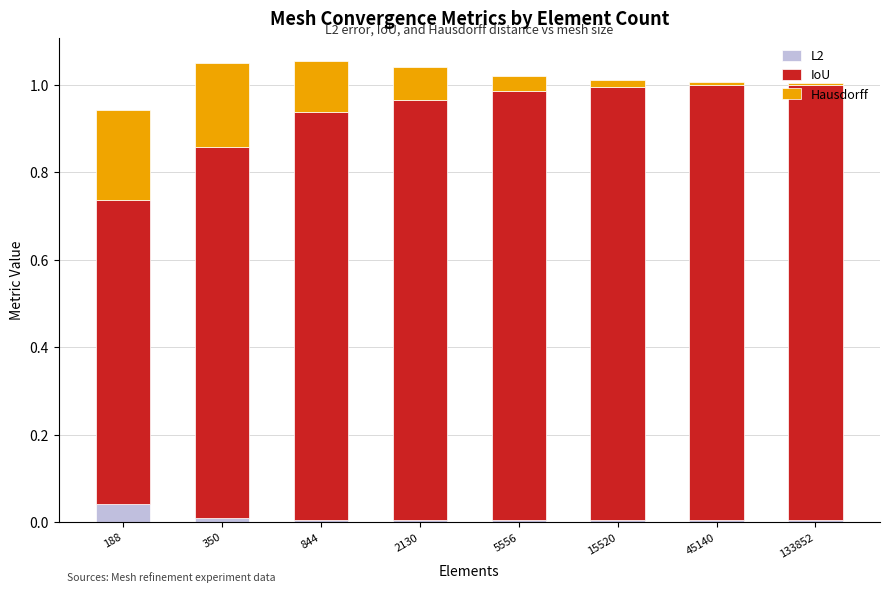

The value of L2 at 844 is 0.0. True or false?

True